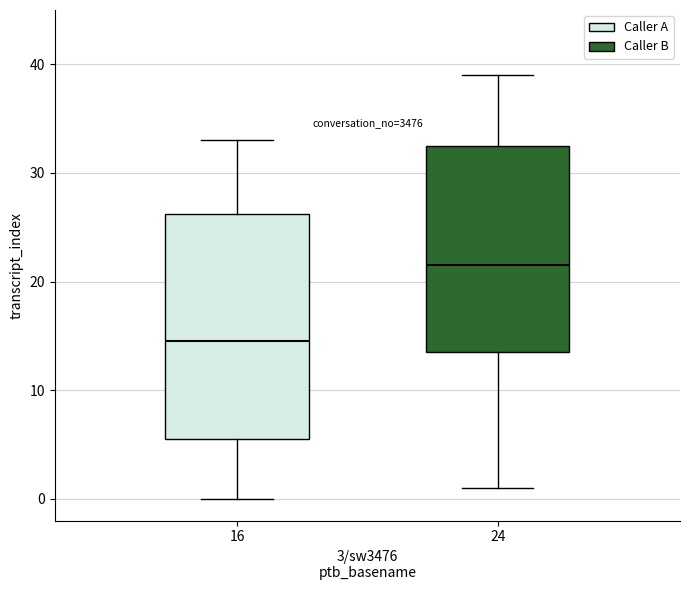

Where is the upper edge of the box at x = 24 on the y-axis? The values are not printed on the chart, so give them approximately, as read against the axis.

33